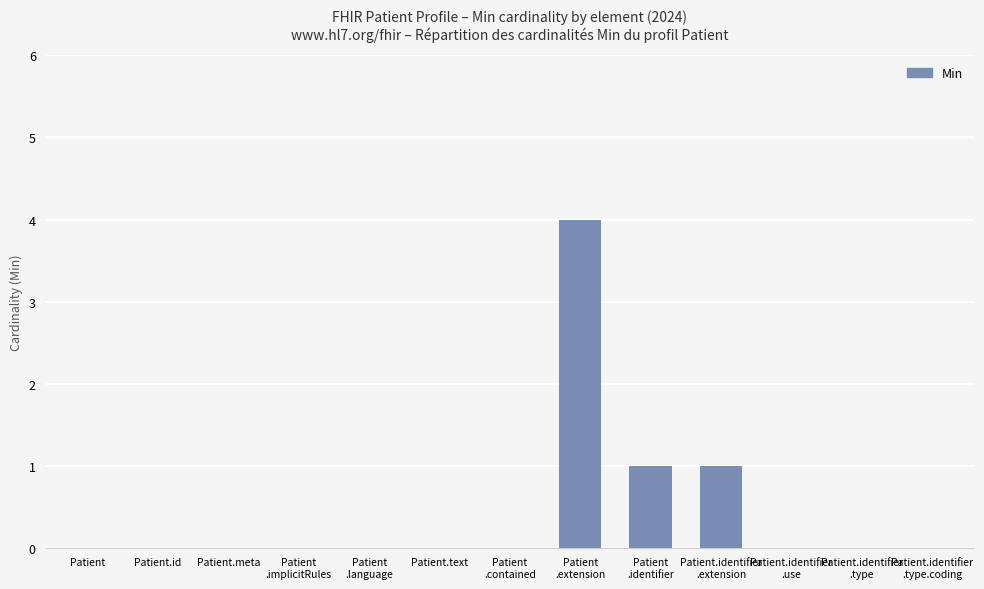

What is the greatest value displayed?

4